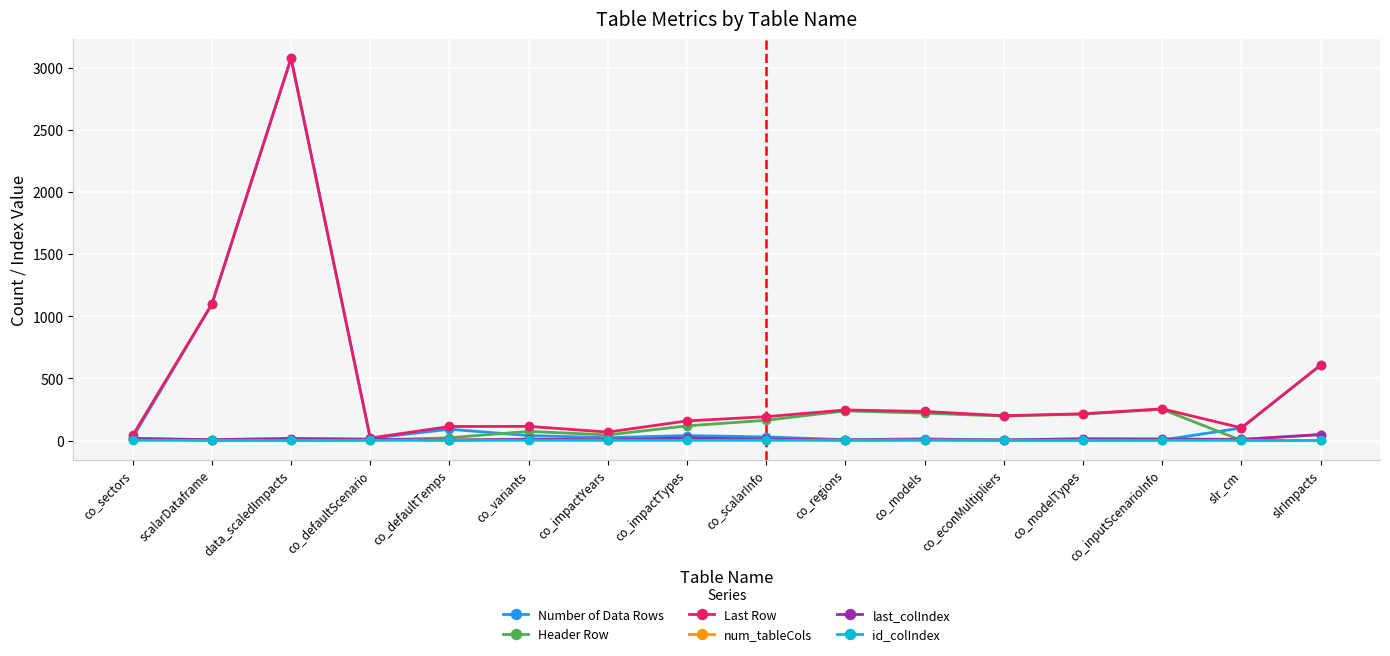

At which category does the chart reach its peak across all series?

data_scaledImpacts